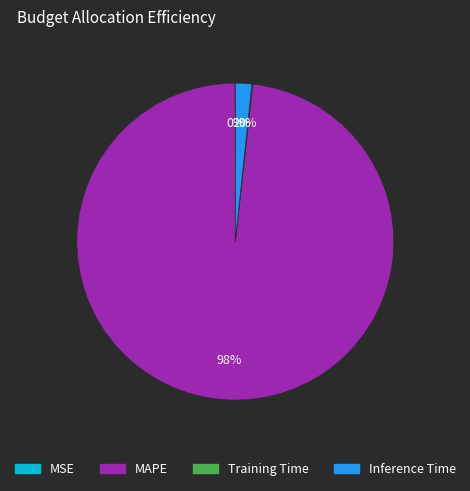

What percentage is the MAPE slice, to the nearest percent?

98%